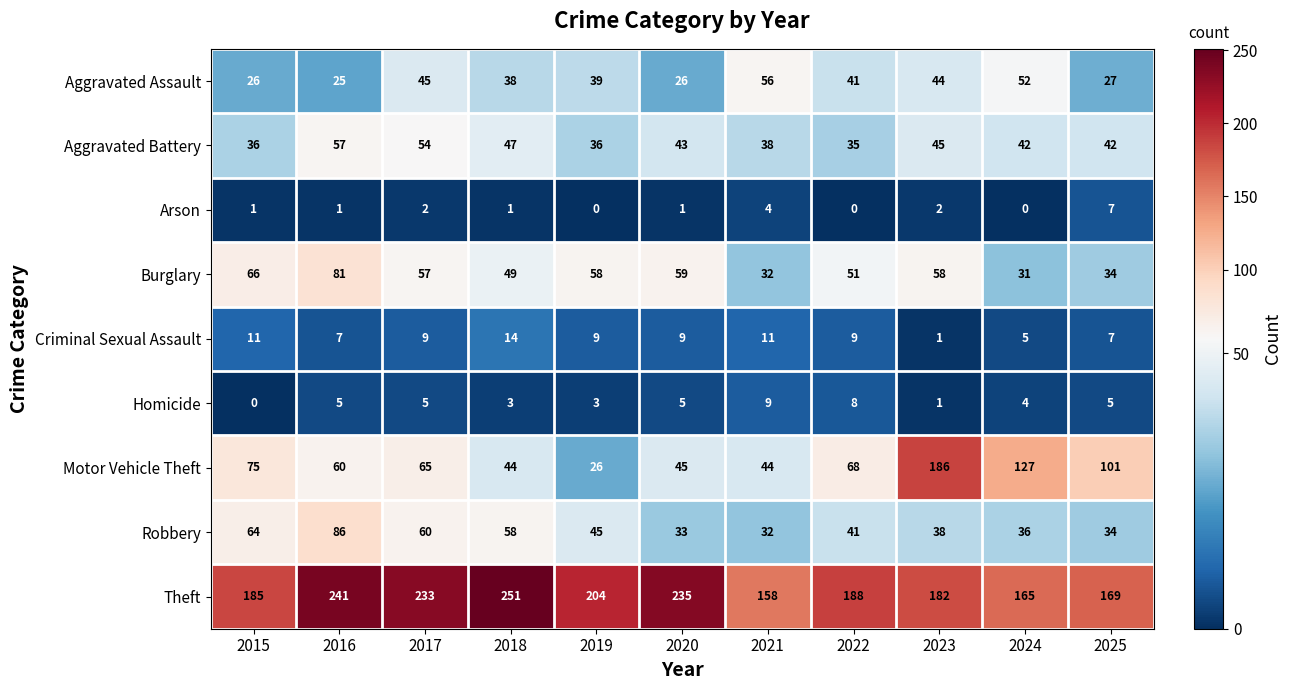

What is the difference between the second highest and second lowest values in the Burglary series?

34